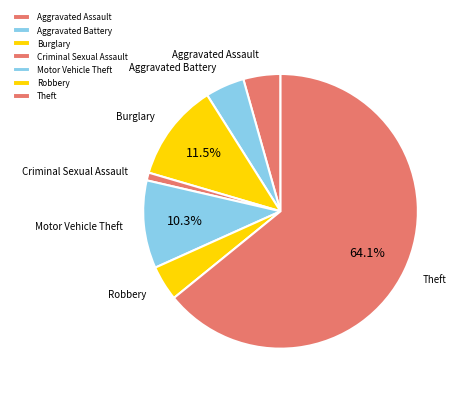

Count the number of slices in the pie.

7